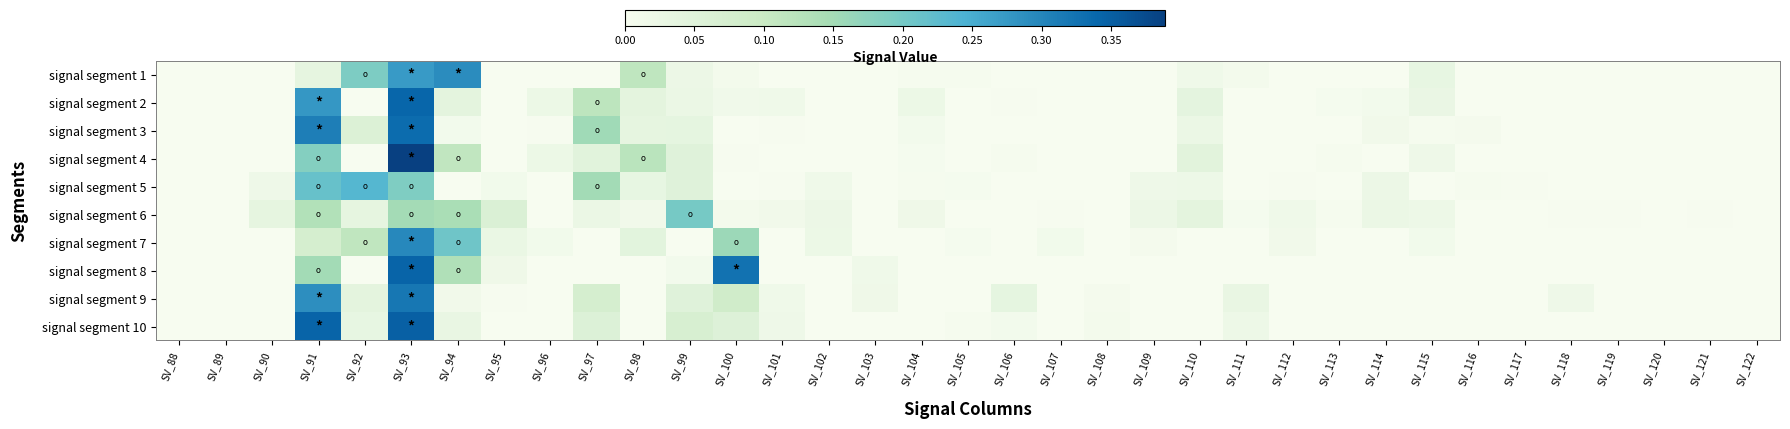

At which category does the chart reach its minimum across all series?

SV_88